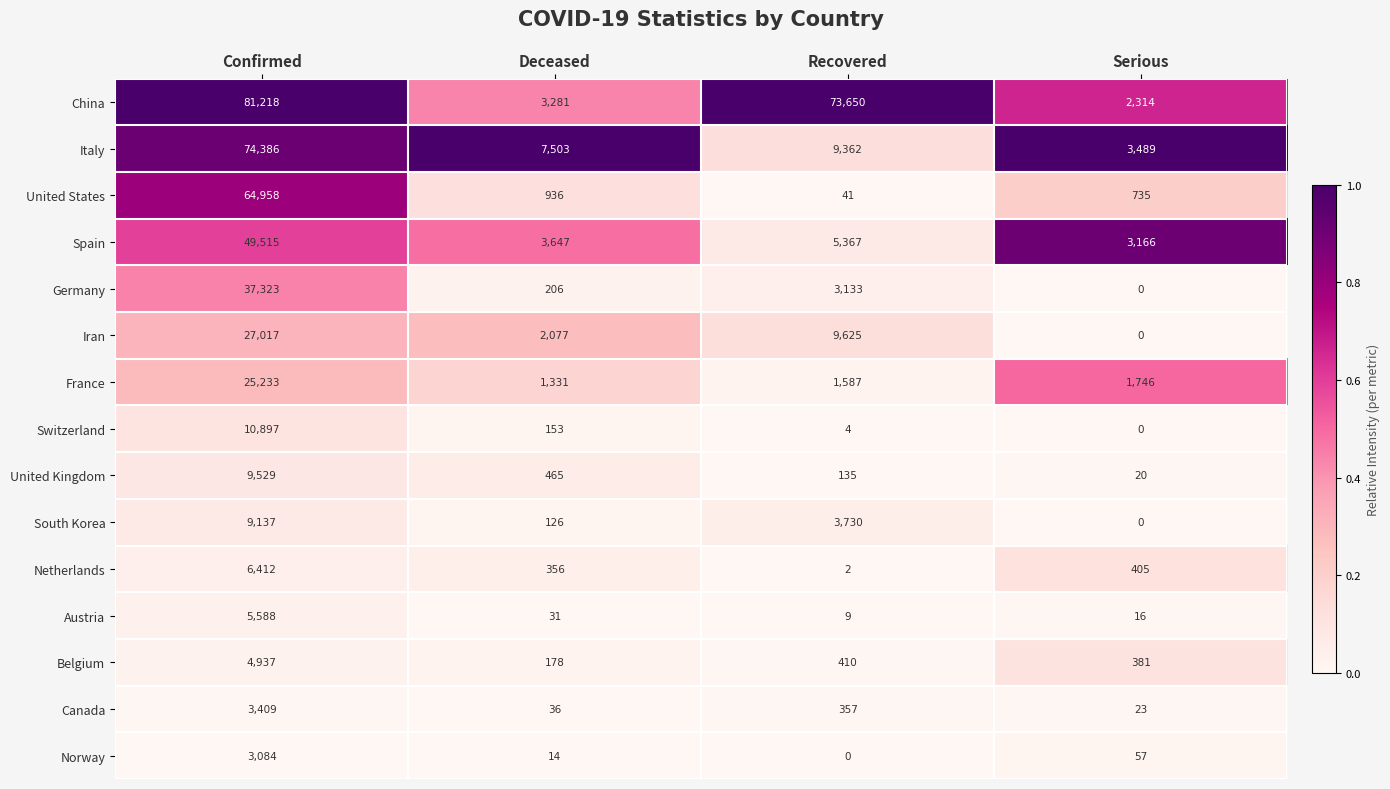

At which label does United States first exceed 936?

Confirmed